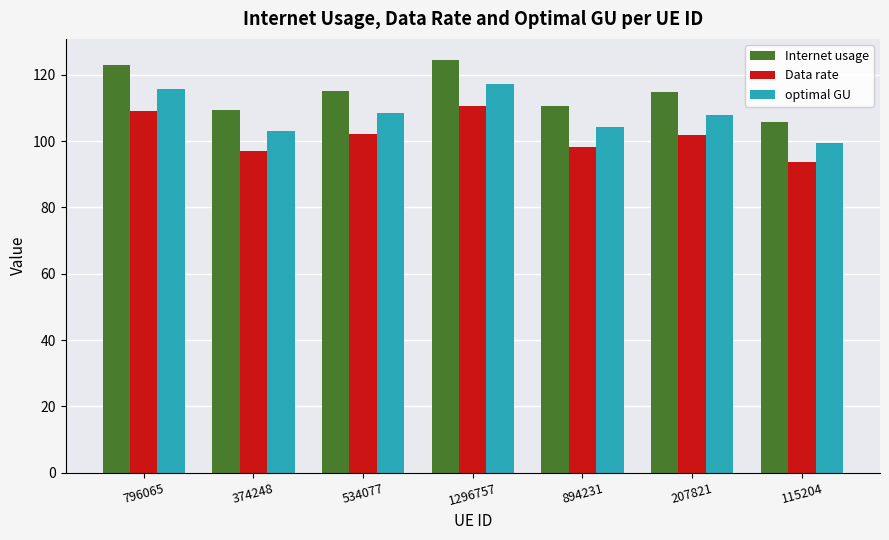

What is the approximate value of Data rate at 796065?

109.0